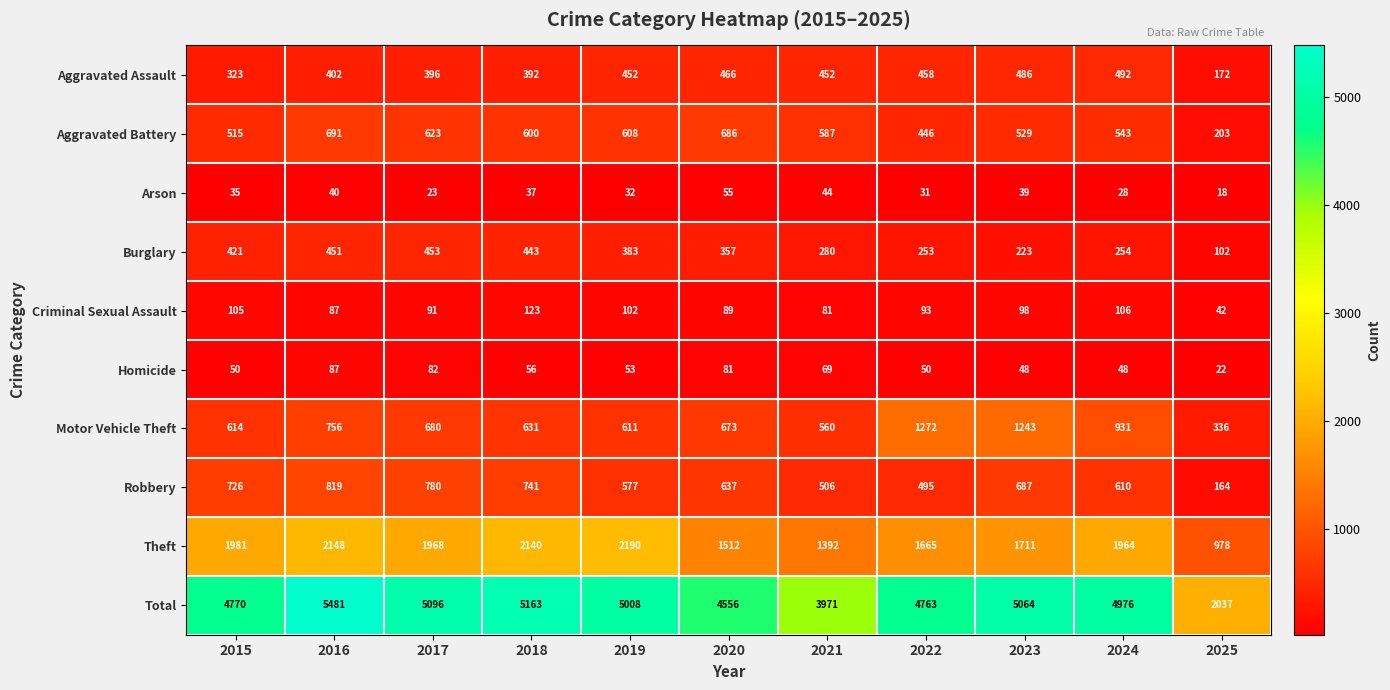

Rank the series by their maximum value, from lowest to highest.

Arson, Homicide, Criminal Sexual Assault, Burglary, Aggravated Assault, Aggravated Battery, Robbery, Motor Vehicle Theft, Theft, Total